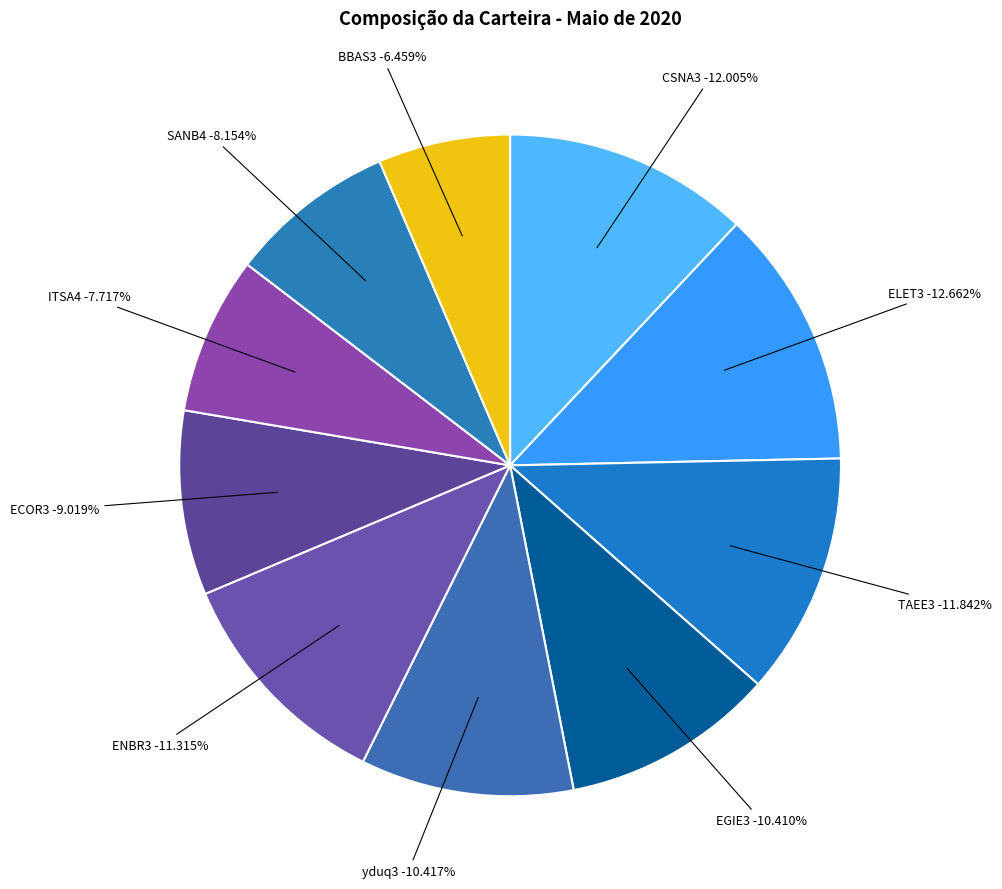

The BBAS3 slice represents 20% of the pie. True or false?

False